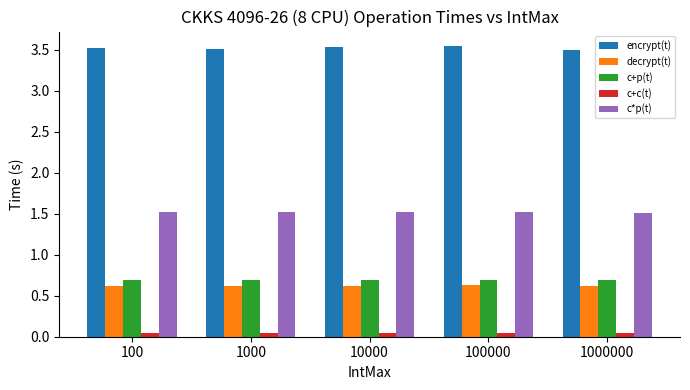

The decrypt(t) series shows 0.6 at 1000000. True or false?

True